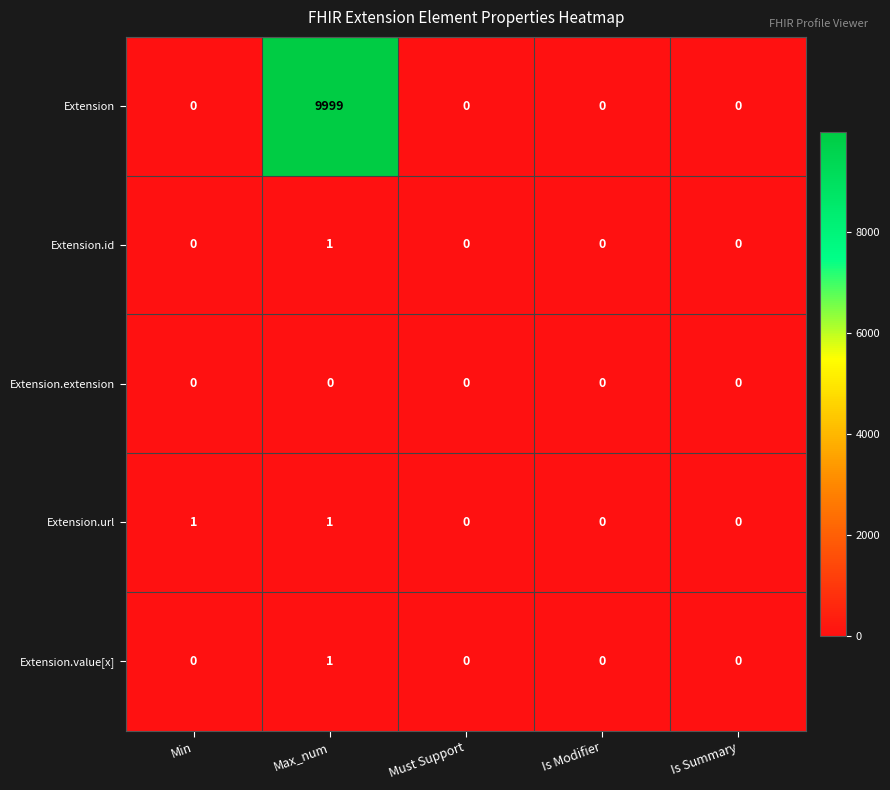

What is the maximum value shown in the chart?

9999